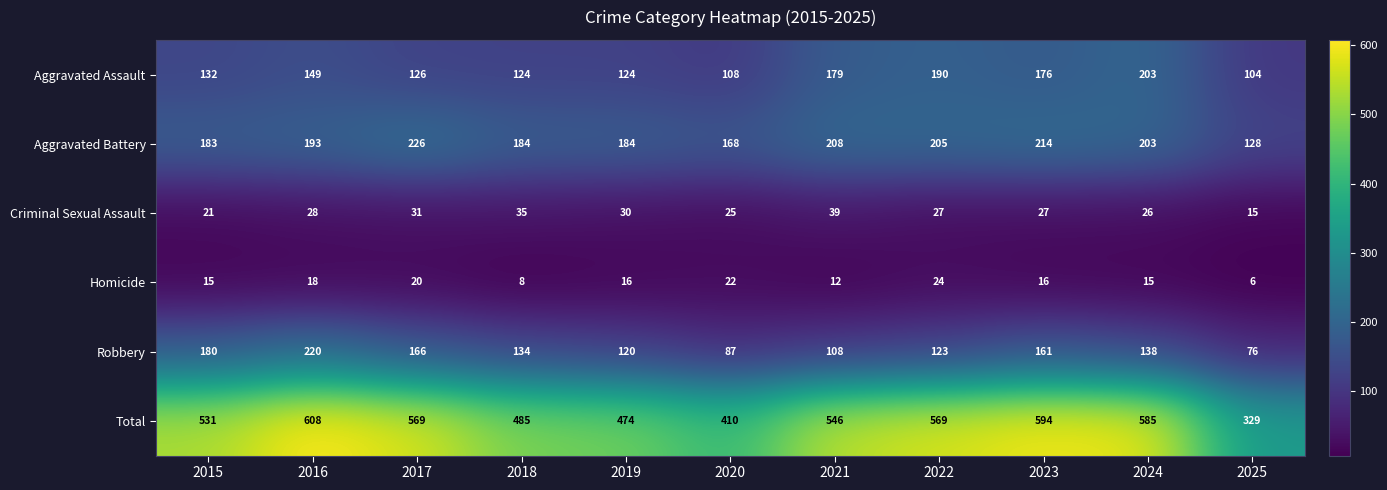

The Robbery series shows 90 at 2024. True or false?

False